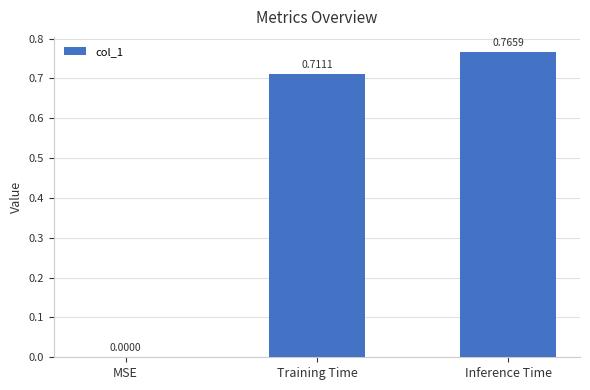

What is the change in value from MSE to Training Time?

+0.7